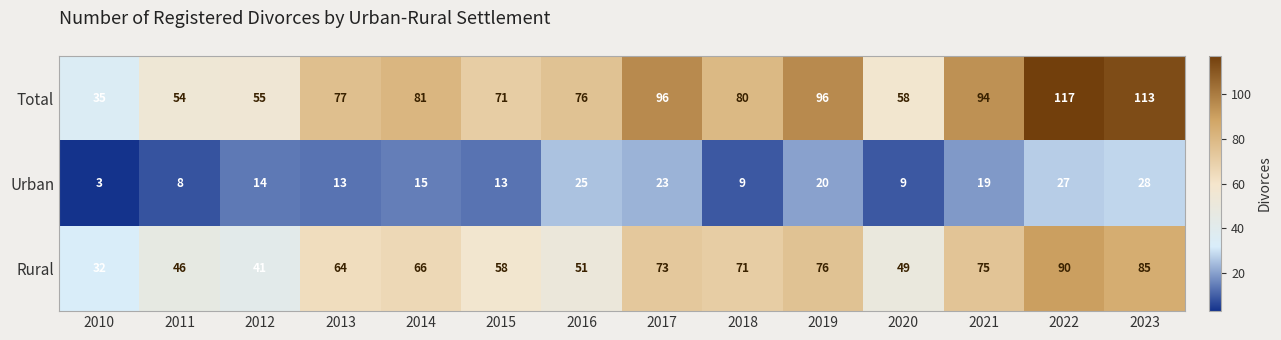

What is the total value across all series at 2018?

160